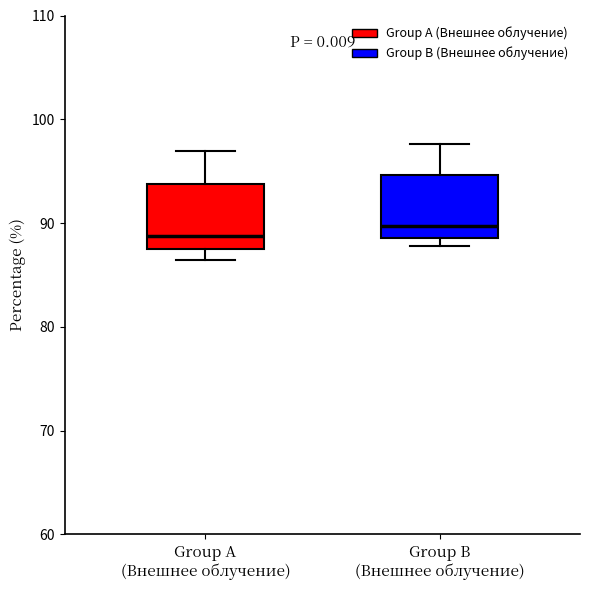

Reading left to right, transcribe this box plot: for each box, give where its median line is, the range the box spans, and where its two whiskers end, as read against the y-axis. The values are not printed on the chart, so give them approximately, as read against the axis.

Group A (Внешнее облучение): median 89, box 87 to 94, whiskers 86 to 97
Group B (Внешнее облучение): median 90, box 89 to 95, whiskers 88 to 98